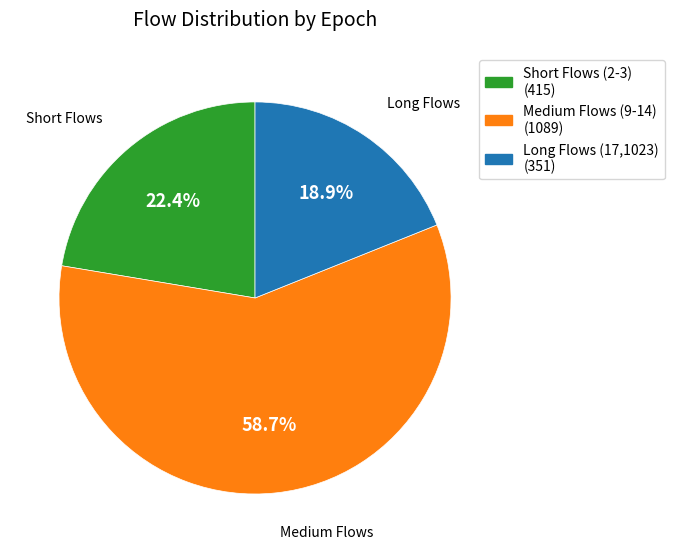

Rank the categories by value from highest to lowest.

Medium Flows (9-14) (1089), Short Flows (2-3) (415), Long Flows (17,1023) (351)